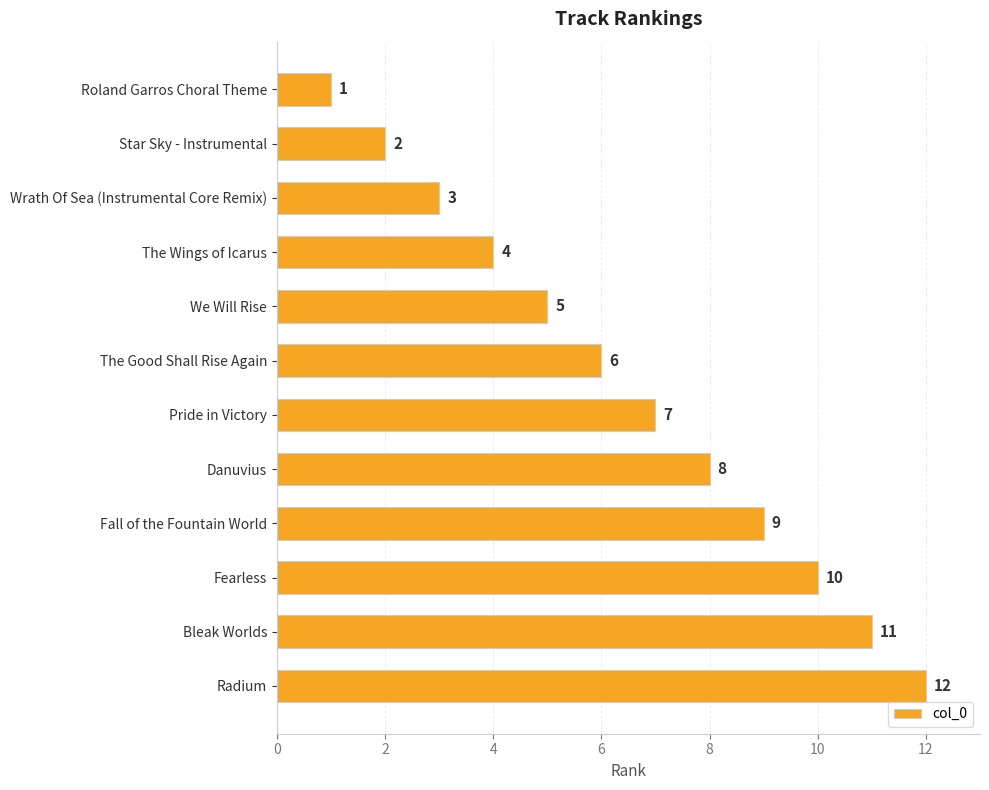

What is the difference between the maximum and minimum values?

11